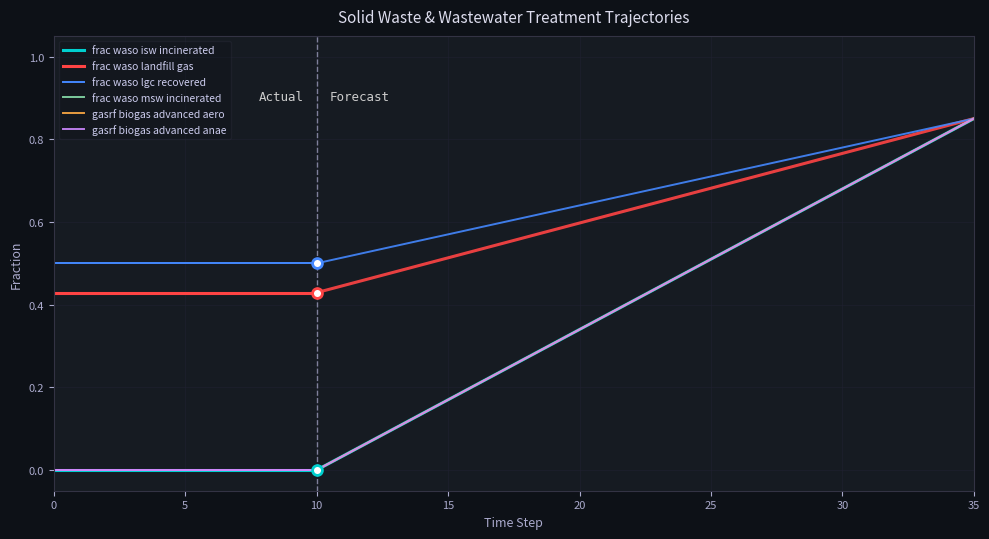

Which series contains the lowest Y value?

gasrf_biogas_advanced_aero